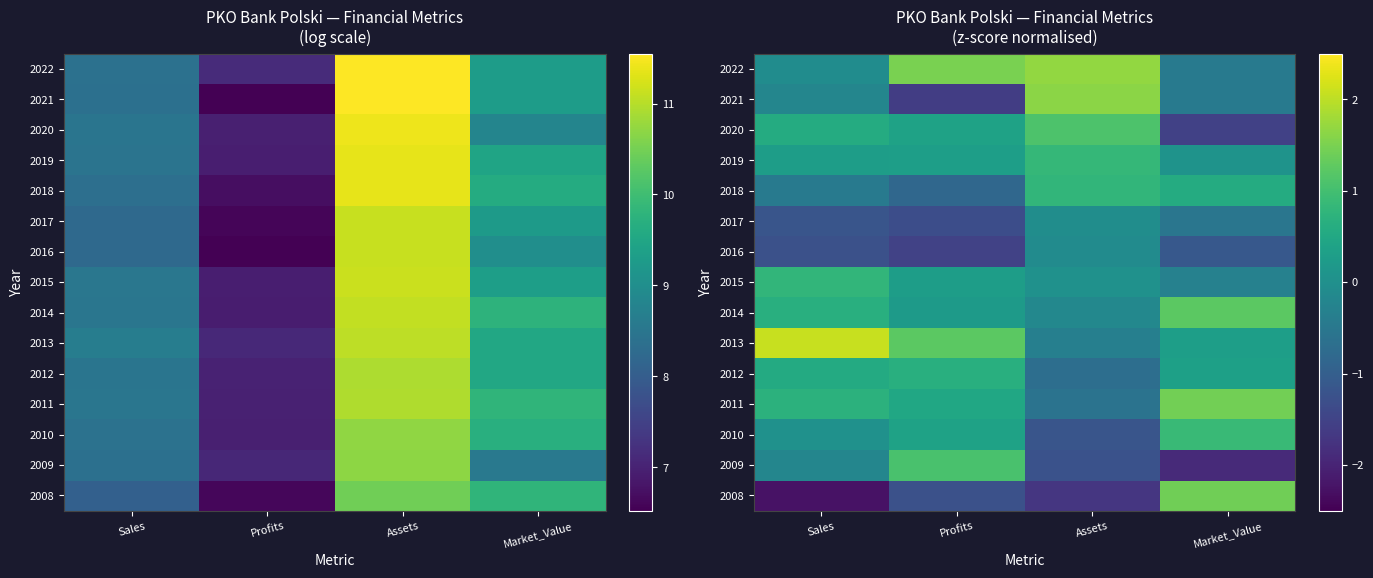

What is the maximum value shown in the chart?

2.1